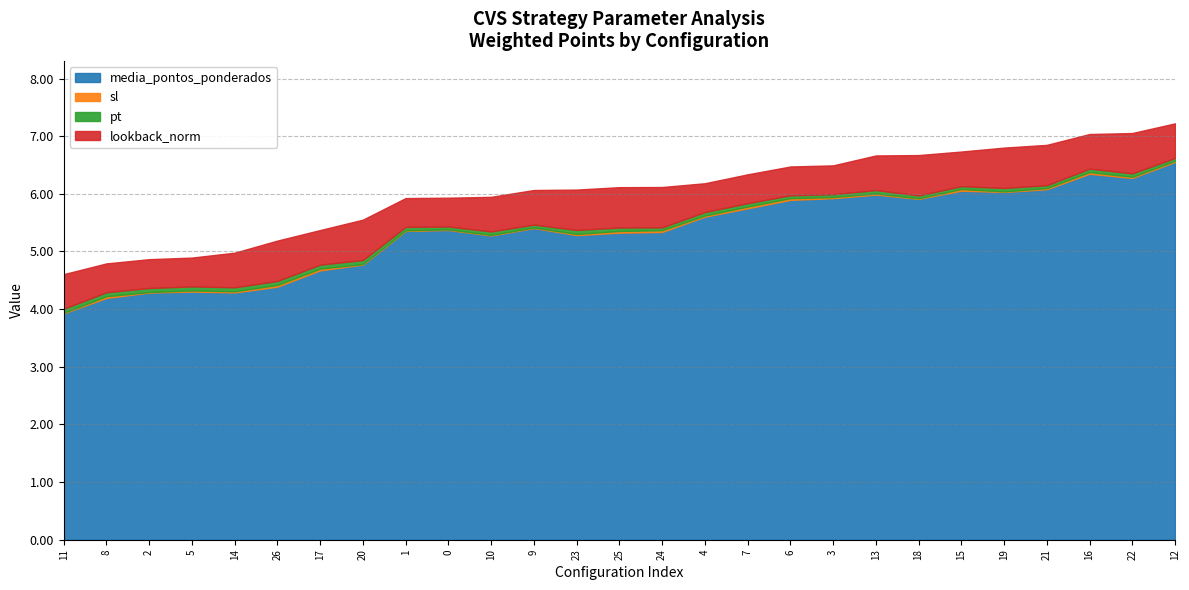

Rank the series by their maximum value, from lowest to highest.

sl, pt, lookback_norm, media_pontos_ponderados